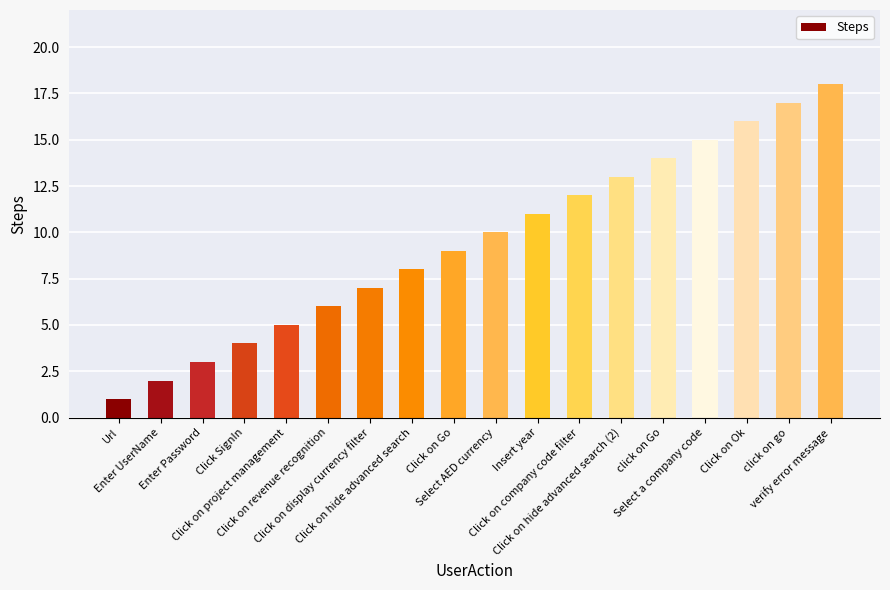

What is the value of the 14th bar from the left?

14